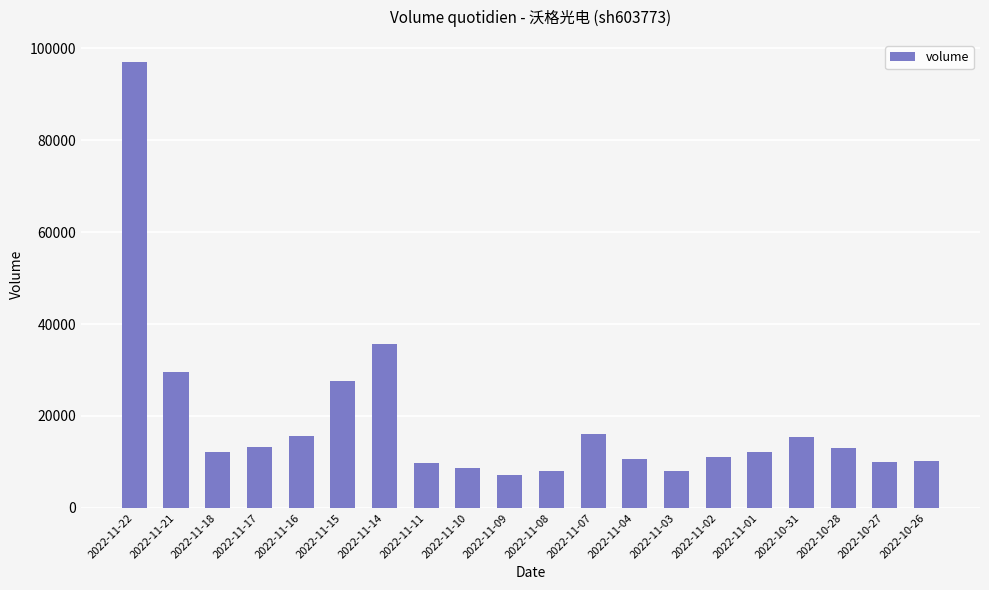

What is the value of the 3rd bar from the left?

12177